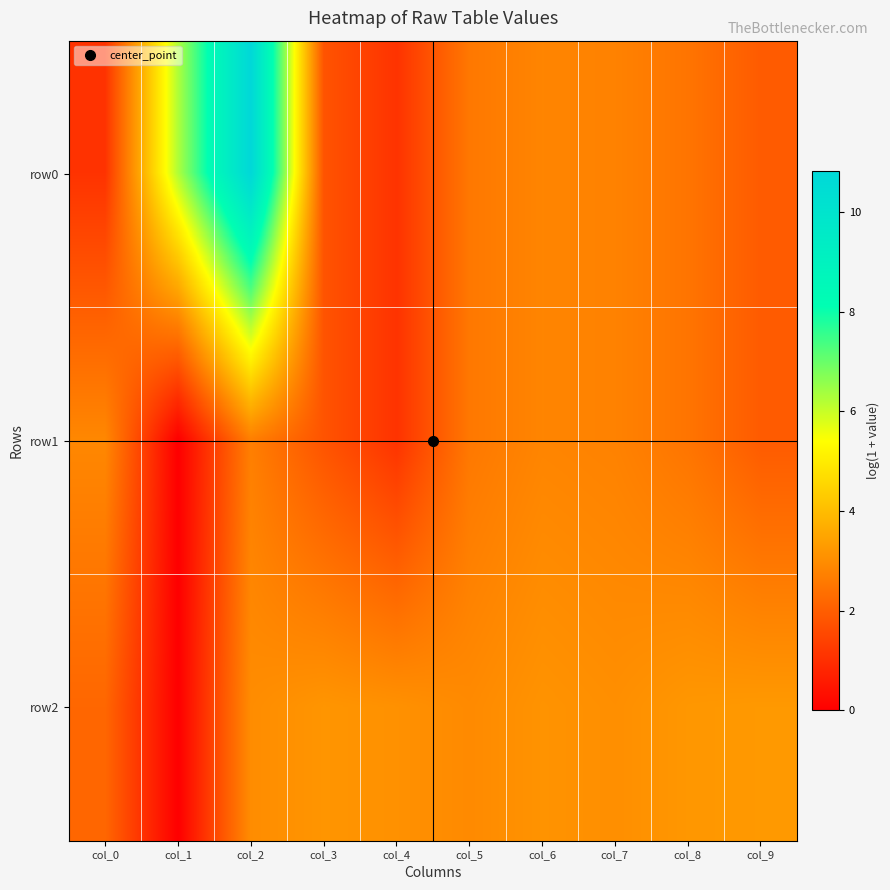

Between col_7 and col_3, which is larger?

col_7